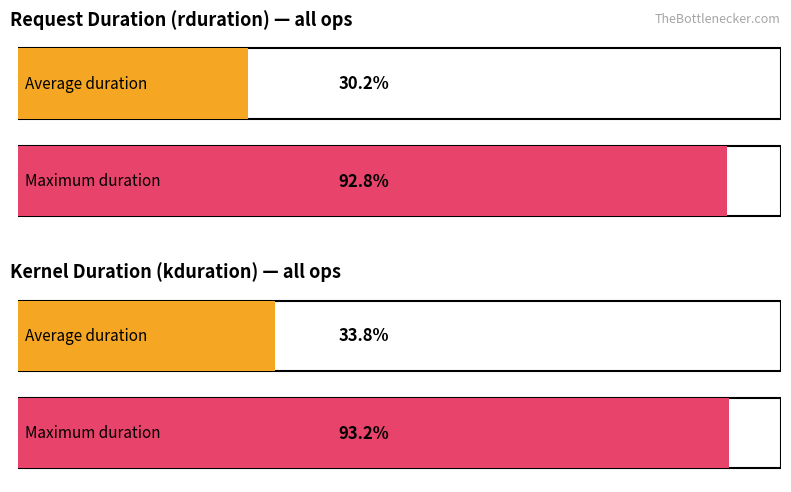

The rduration series shows 30554 at seq_10647. True or false?

False